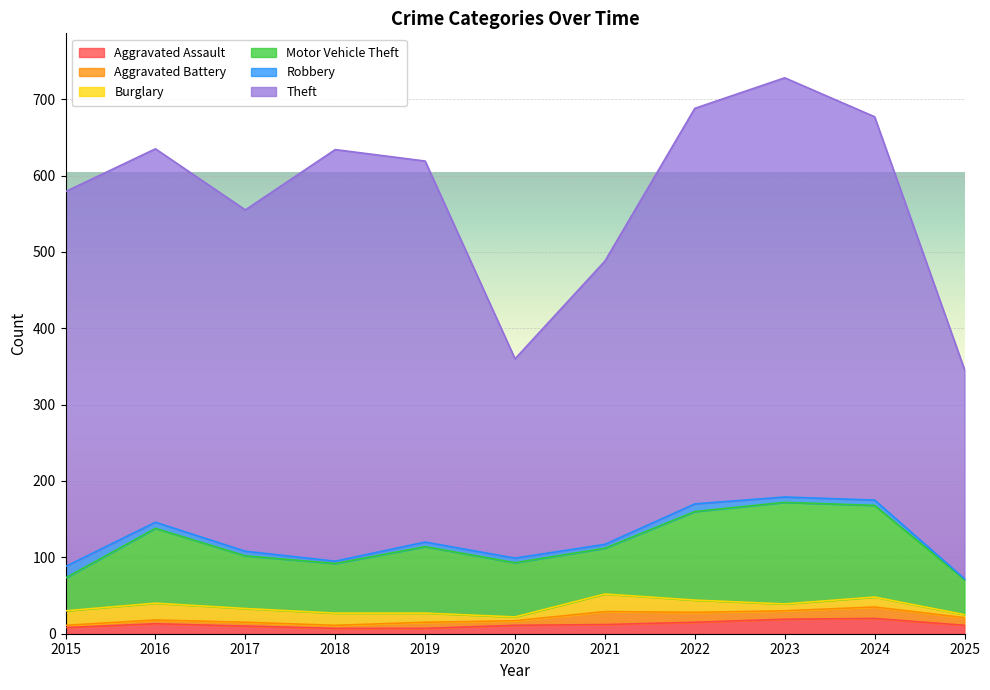

What is the difference between the maximum and minimum values in the Motor Vehicle Theft series?

90